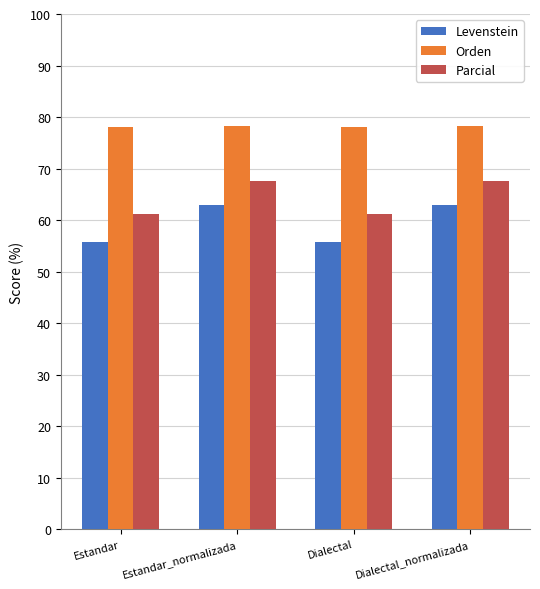

True or false: Levenstein has a value of 62.8 at Estandar_normalizada.

True